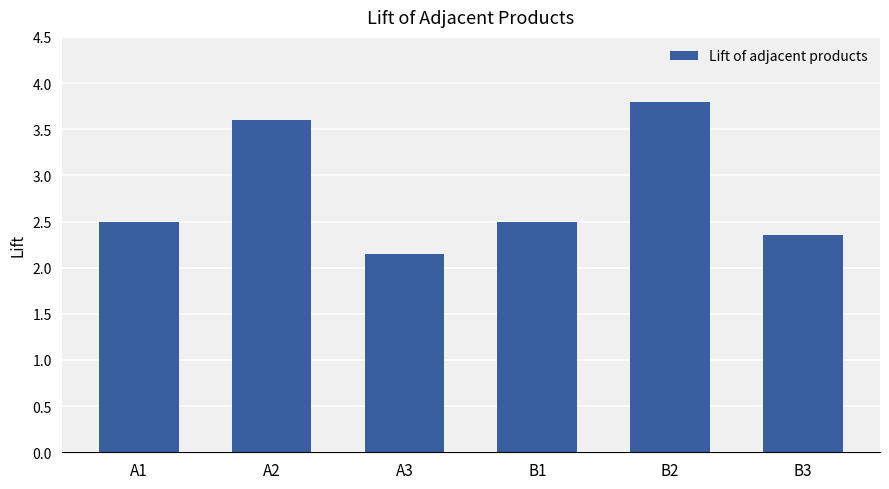

At which category does the chart reach its minimum across all series?

A3